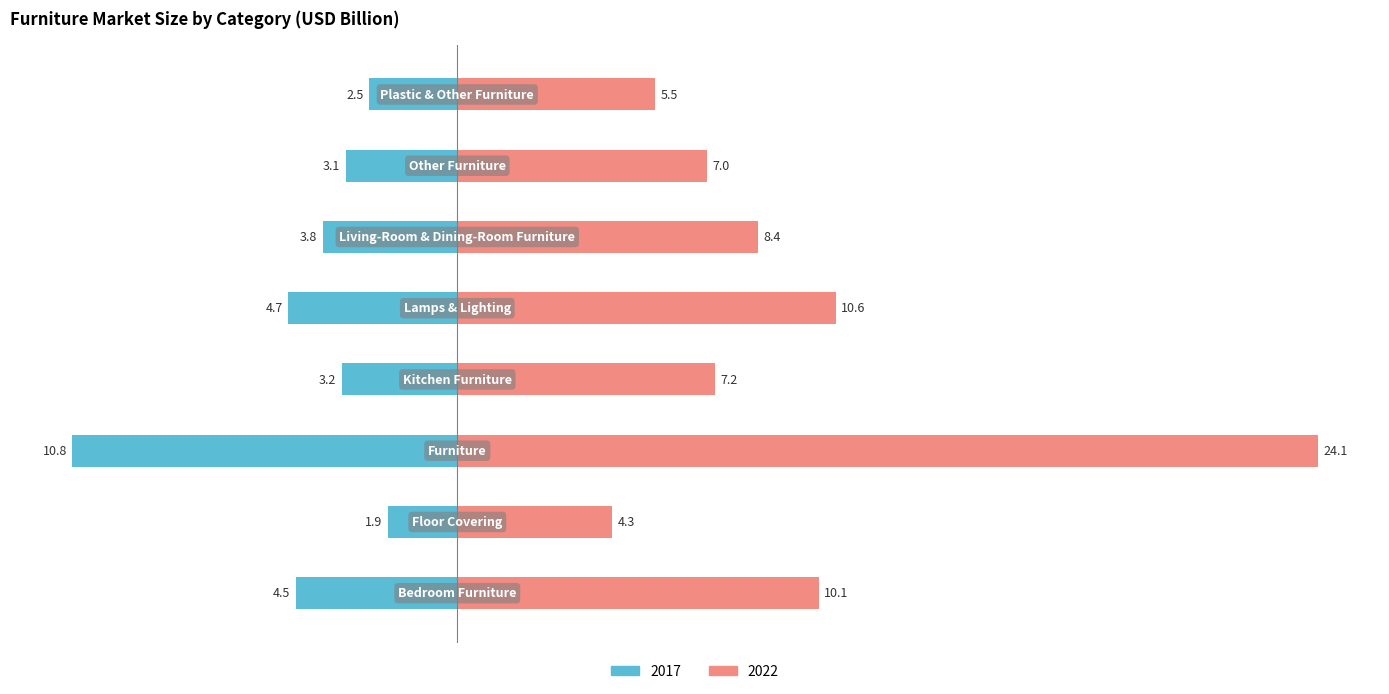

What are all the series names shown in the legend?

2017, 2022